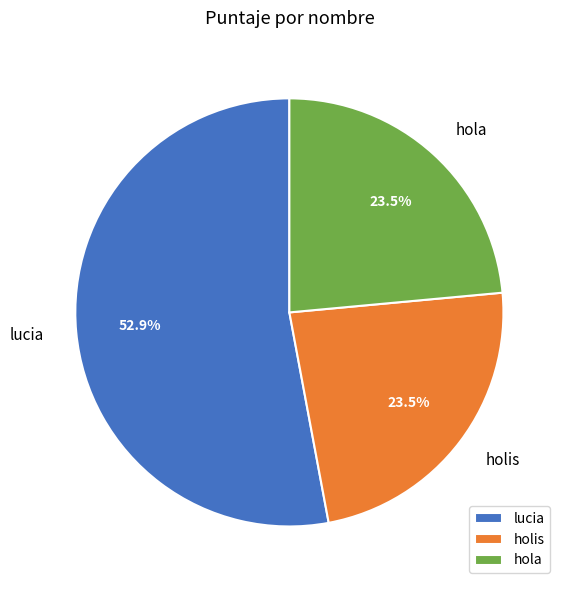

Is it true that lucia is 53% of the pie?

True